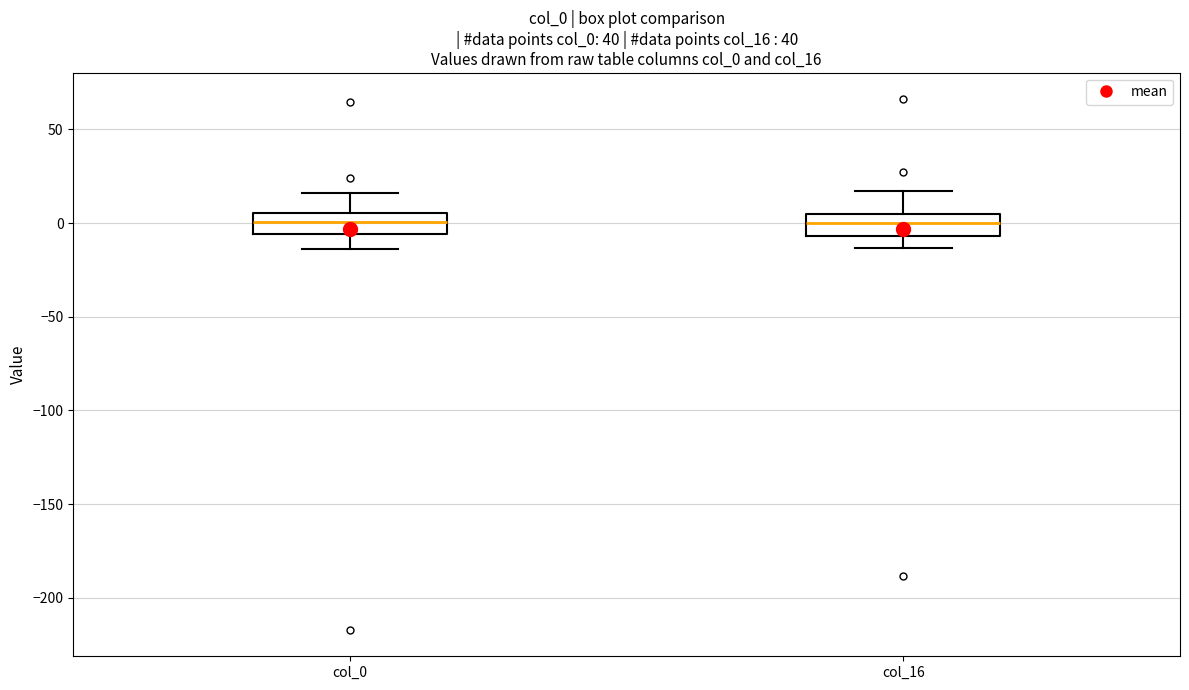

Reading left to right, transcribe this box plot: for each box, give where its median line is, the range the box spans, and where its two whiskers end, as read against the y-axis. The values are not printed on the chart, so give them approximately, as read against the axis.

col_0: median 0, box -5 to 5, whiskers -15 to 15
col_16: median 0, box -5 to 5, whiskers -15 to 15